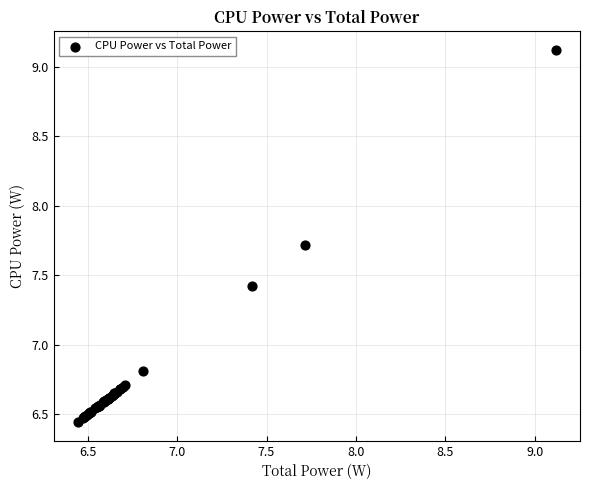

What Y value in the scatter plot is closest to 7?

6.8